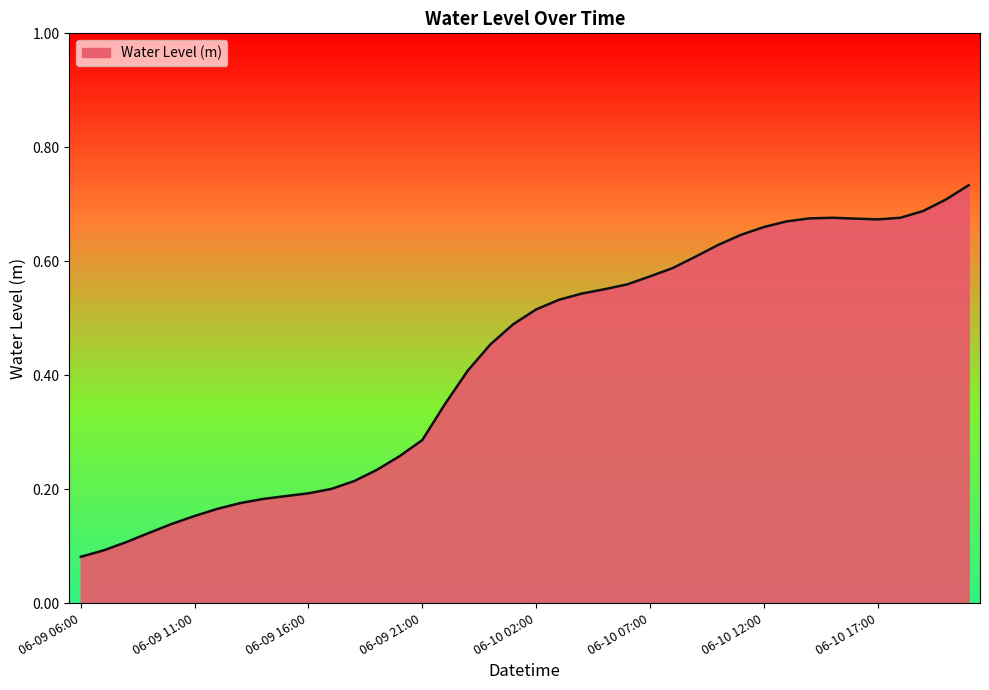

What is the value of the 7th point from the left?

0.2